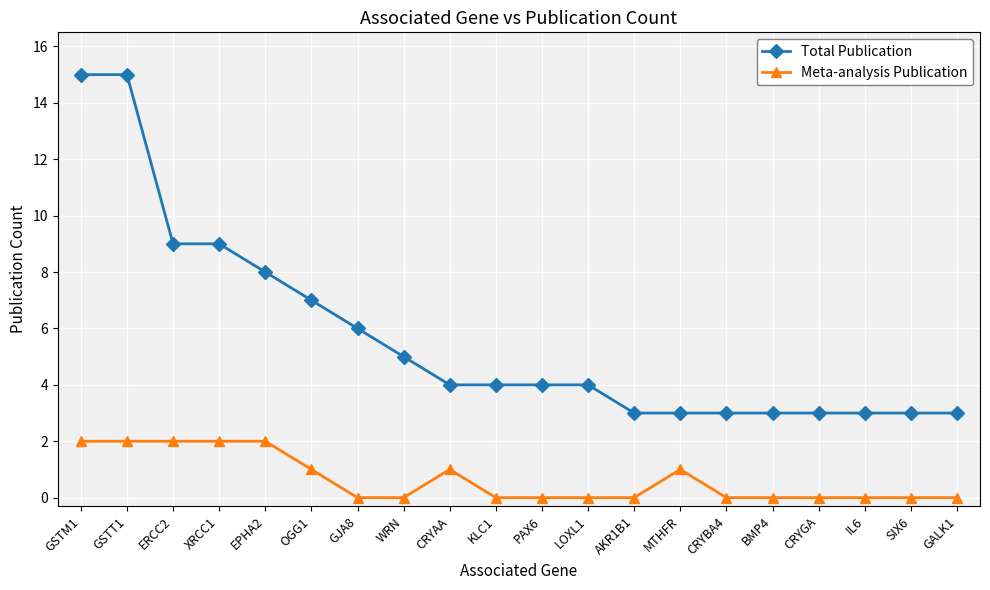

Rank the series by their maximum value, from highest to lowest.

Total Publication, Meta-analysis Publication